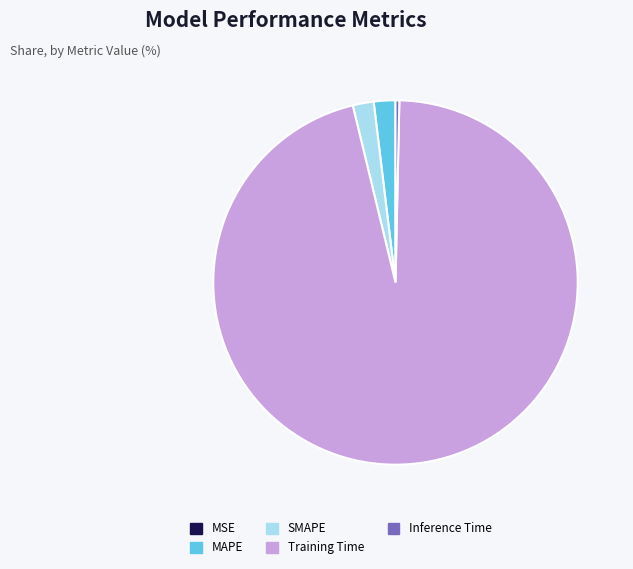

Does any single category account for the majority?

Yes